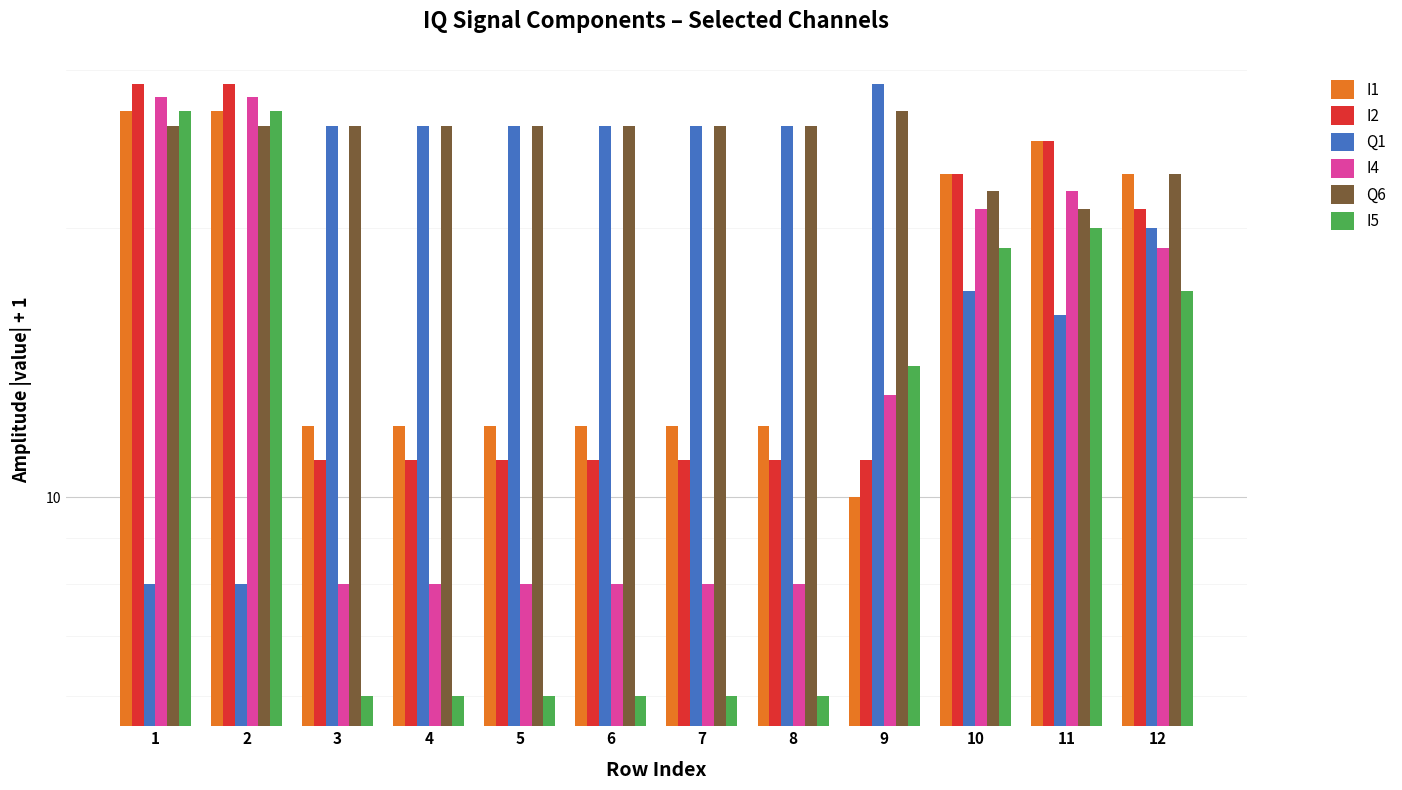

Which has a higher value, 10 or 9?

10